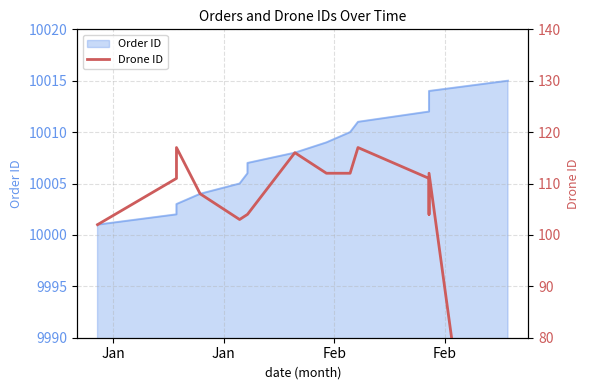

True or false: the data has more than 0 interior local peaks.

True